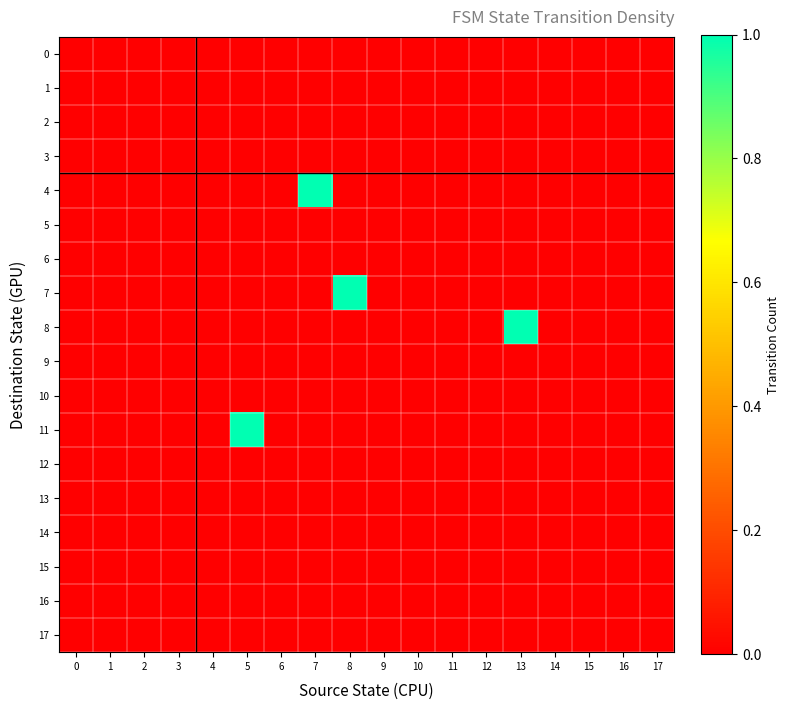

At which category is the sum across all series the highest?

5